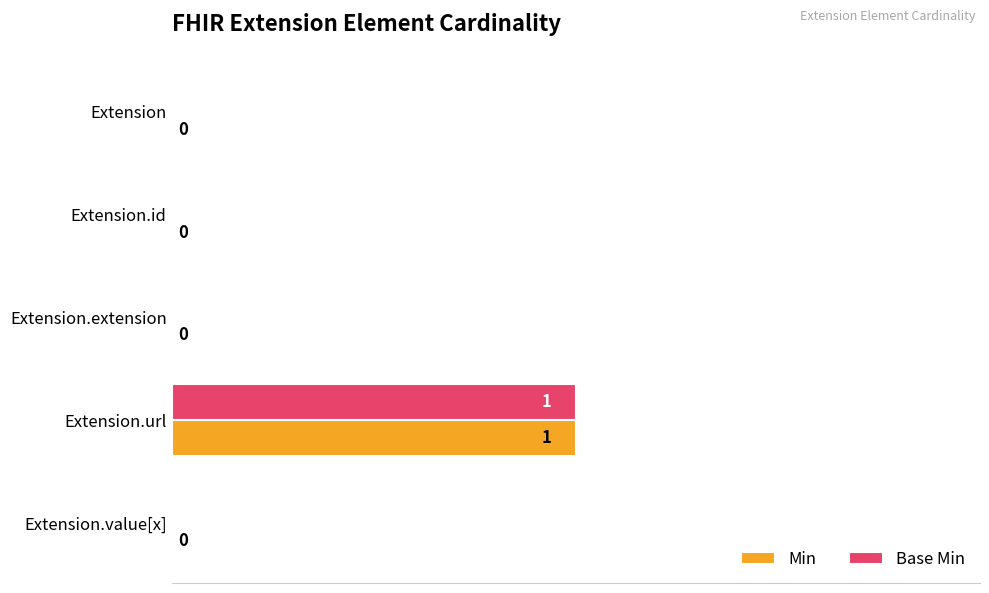

Which category has the highest value in the Min series?

Extension.url